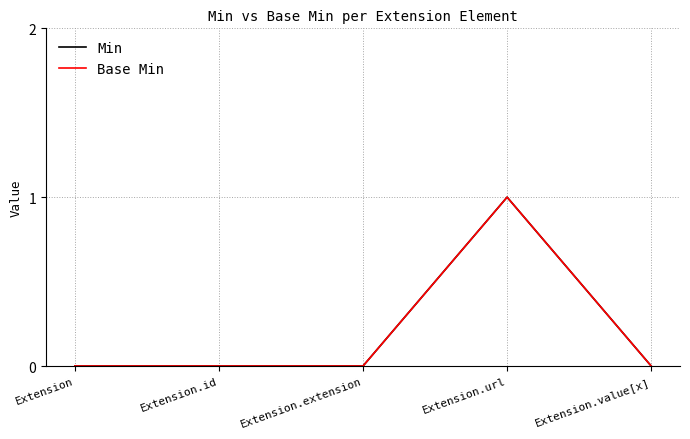

Reading left to right, what are all the values shown in this chart?

Min: Extension=0	Extension.id=0	Extension.extension=0	Extension.url=1	Extension.value[x]=0
Base Min: Extension=0	Extension.id=0	Extension.extension=0	Extension.url=1	Extension.value[x]=0